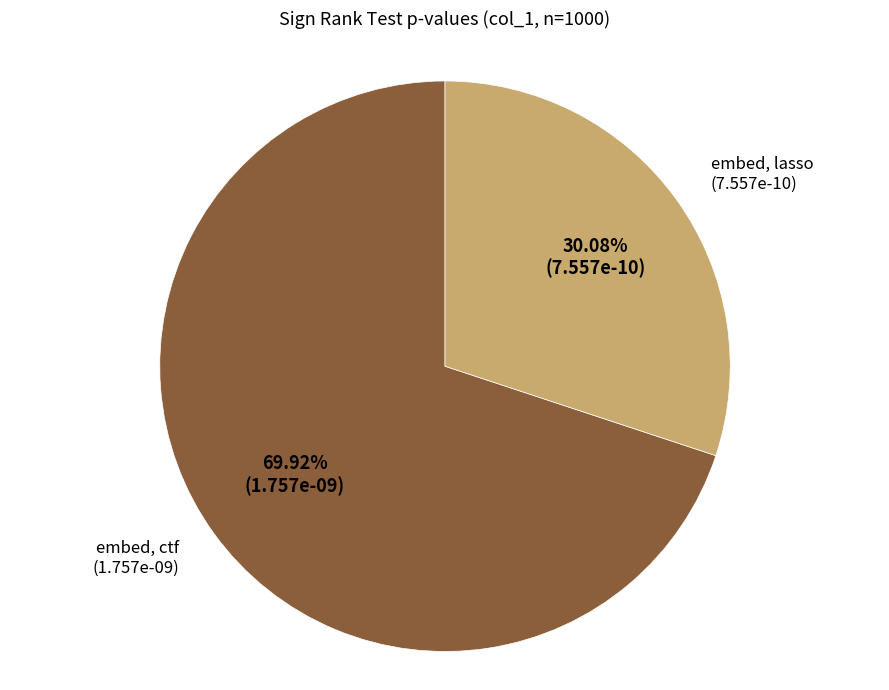

To the nearest percent, what portion does embed, ctf represent?

70%